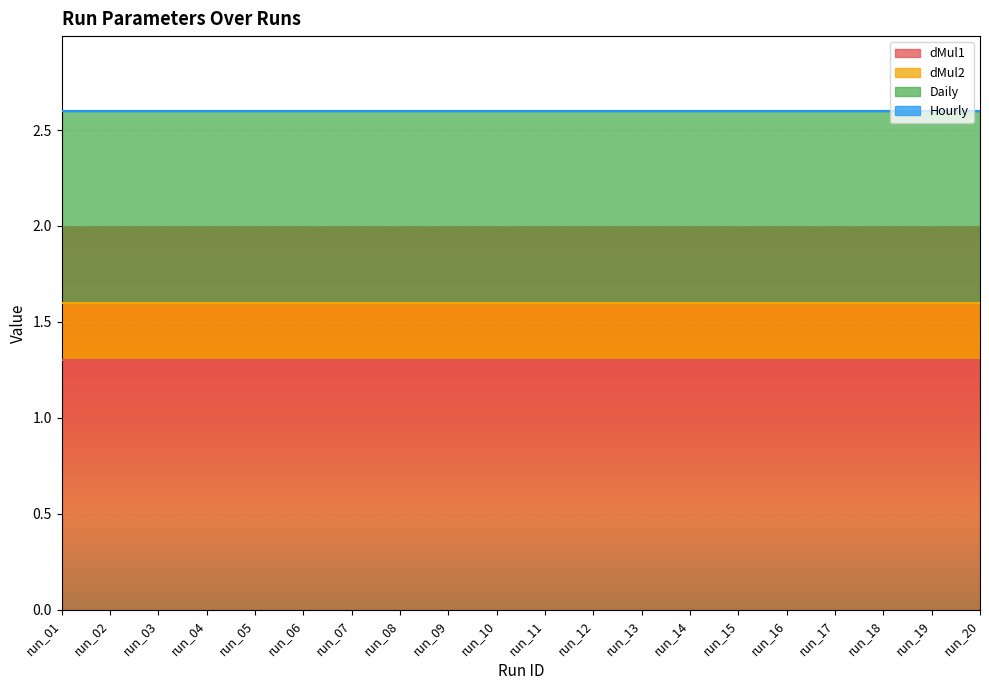

At run_14, list the series in order from largest to smallest.

dMul1, Daily, dMul2, Hourly